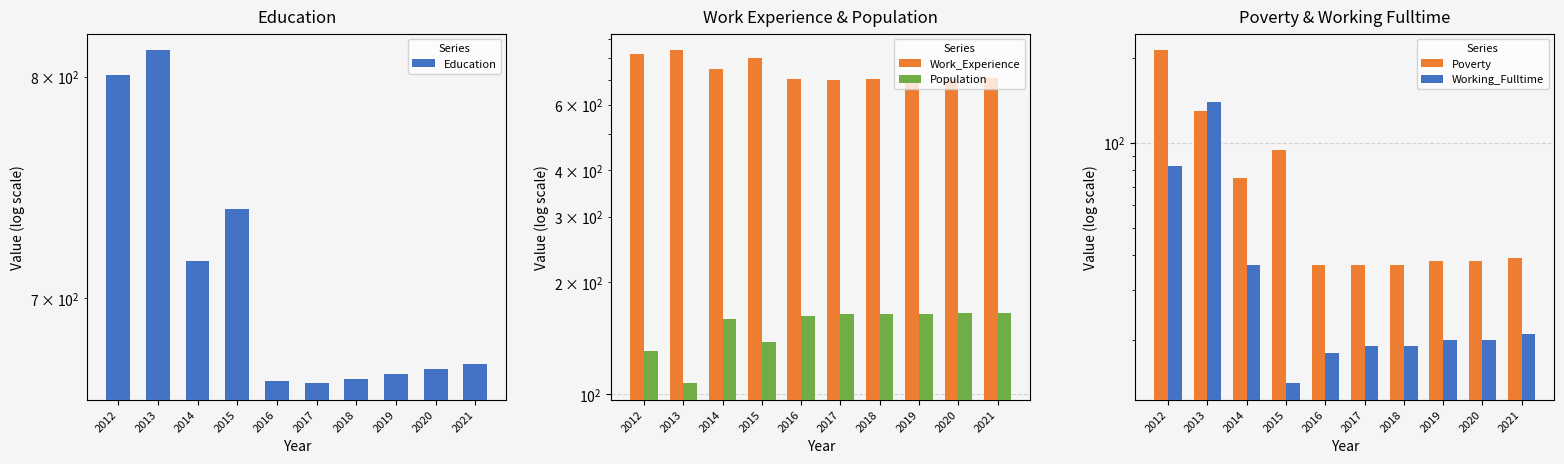

How many bars are there in total?

50